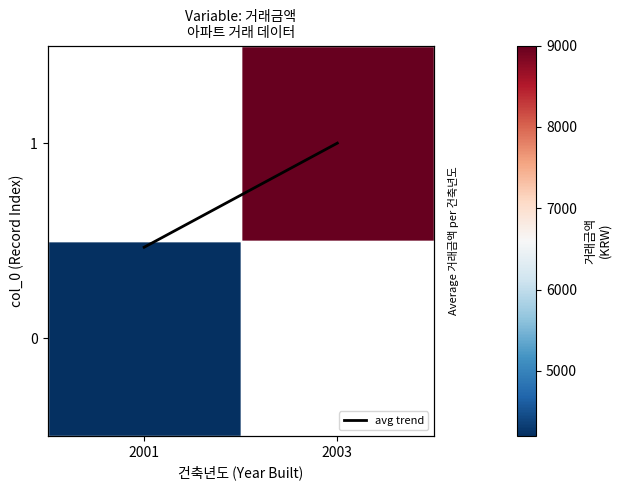

At how many categories does at least one series exceed 3832?

2